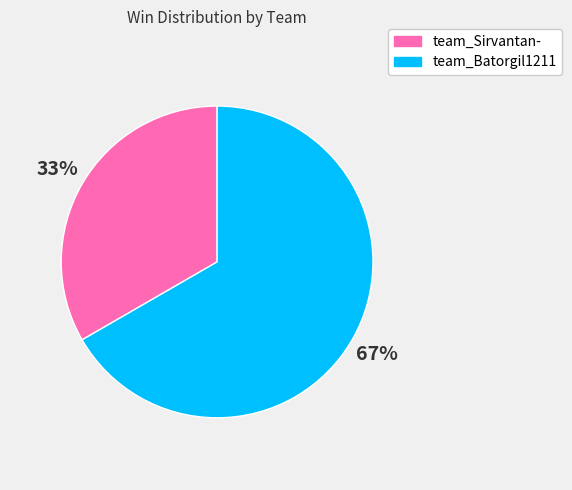

To the nearest percent, what is the combined percentage of team_Sirvantan- and team_Batorgil1211?

100%